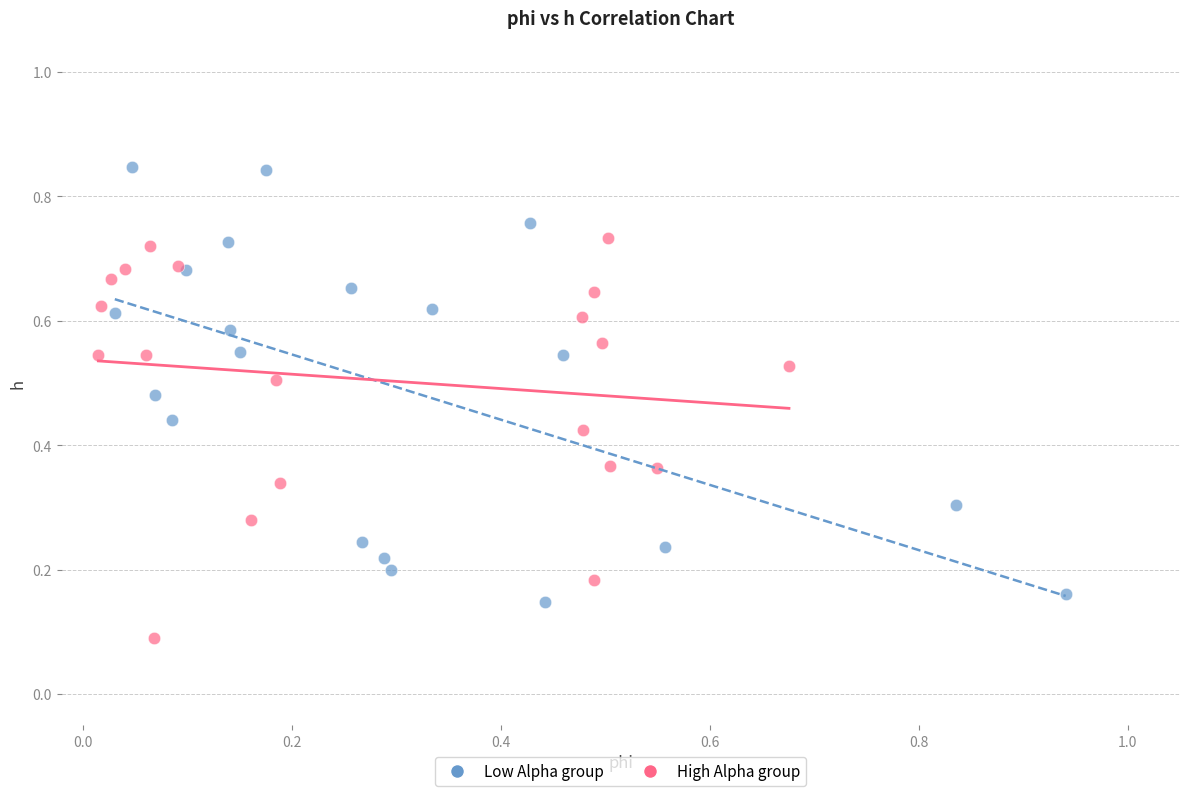

Which series has the widest spread of Y values?

Low Alpha group